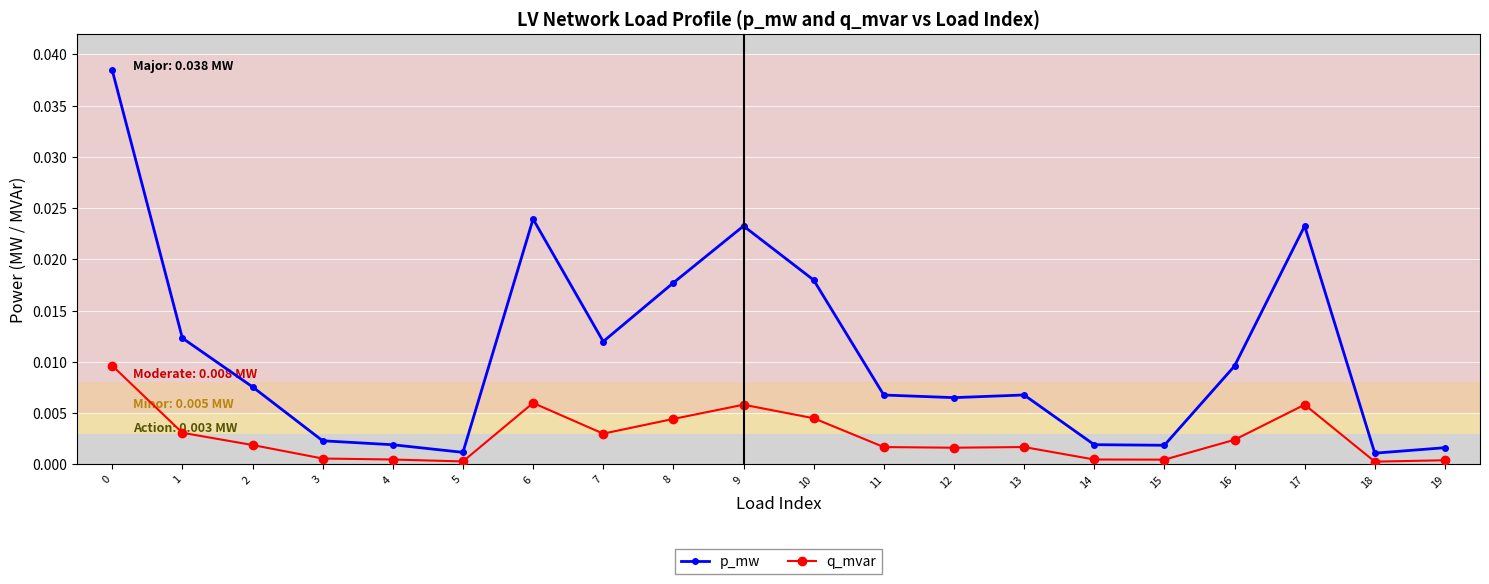

Rank the series by their average value, from lowest to highest.

q_mvar, p_mw